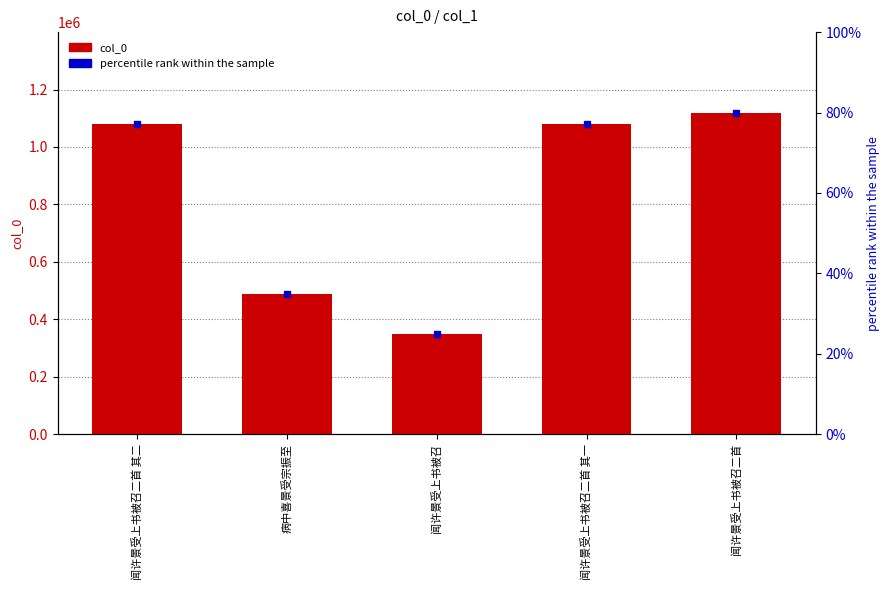

List the labels in order of value, smallest first.

闻许景受上书被召, 病中喜景受宗振至, 闻许景受上书被召二首 其一, 闻许景受上书被召二首 其二, 闻许景受上书被召二首